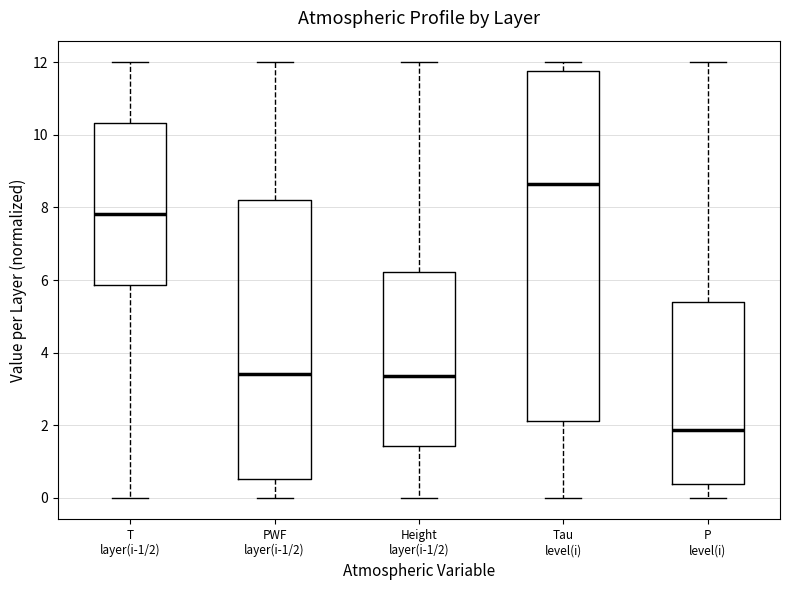

Where does the upper whisker of the box for Height layer(i-1/2) end on the y-axis? The values are not printed on the chart, so give them approximately, as read against the axis.

12.0